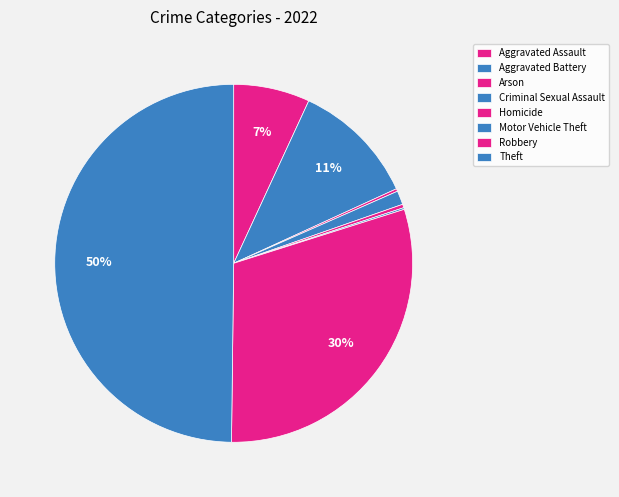

Is the sum of Robbery and Theft greater than half?

Yes